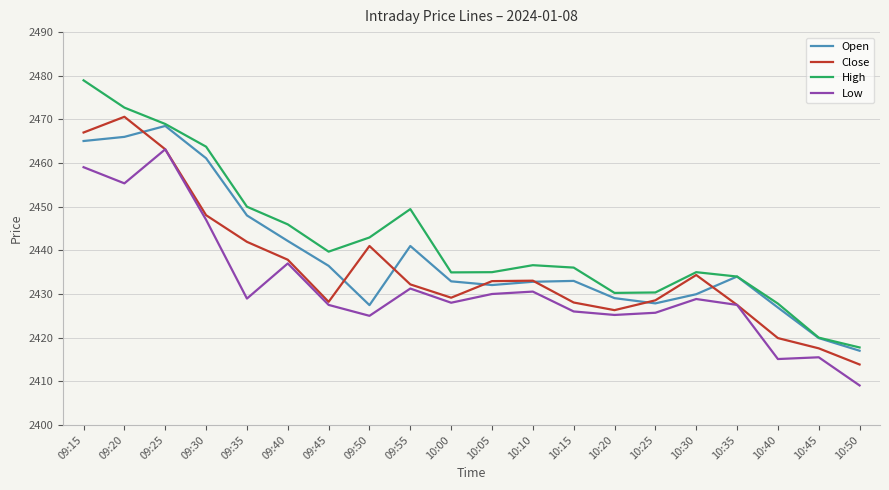

What position from the right is 10:15?

8